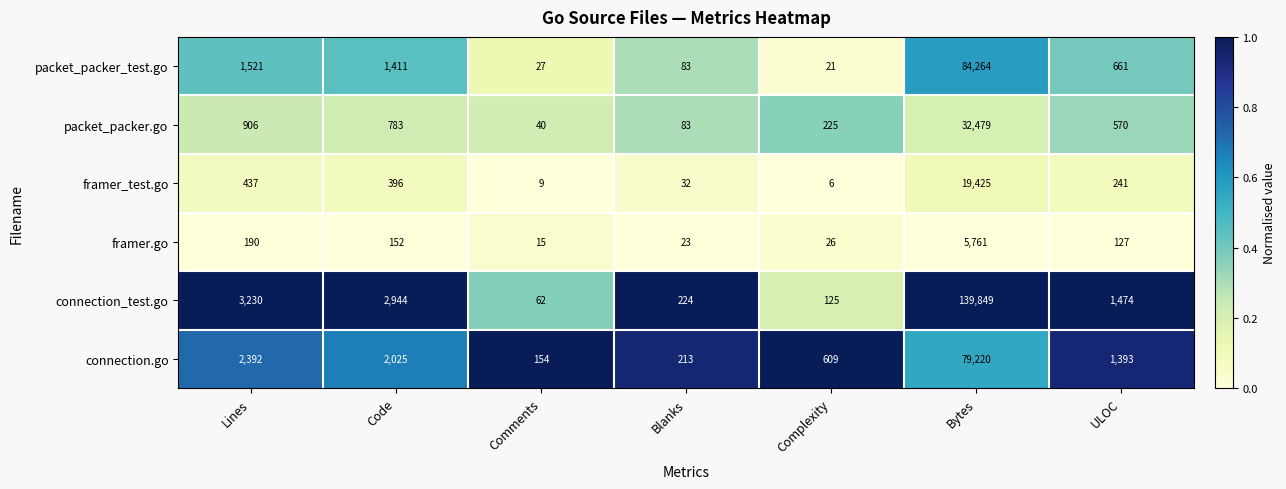

Which series has the largest total across all categories?

connection_test.go